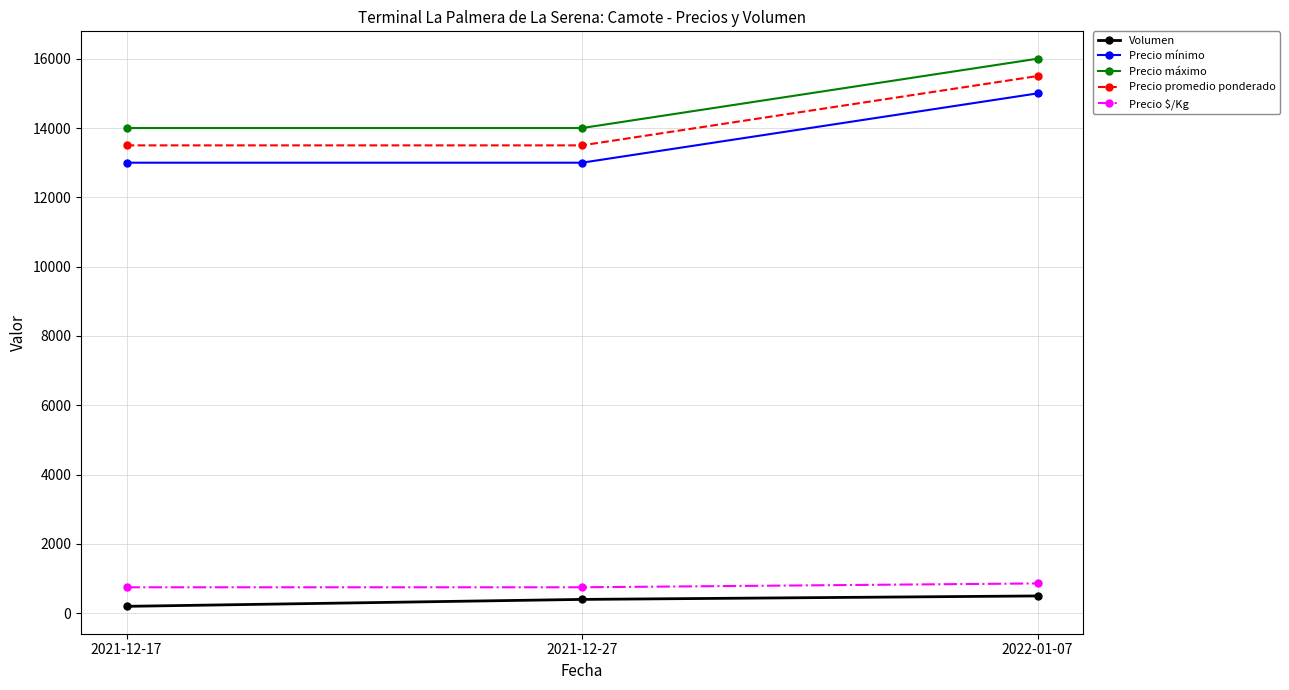

Rank the series by their maximum value, from highest to lowest.

Precio máximo, Precio promedio ponderado, Precio mínimo, Precio $/Kg, Volumen